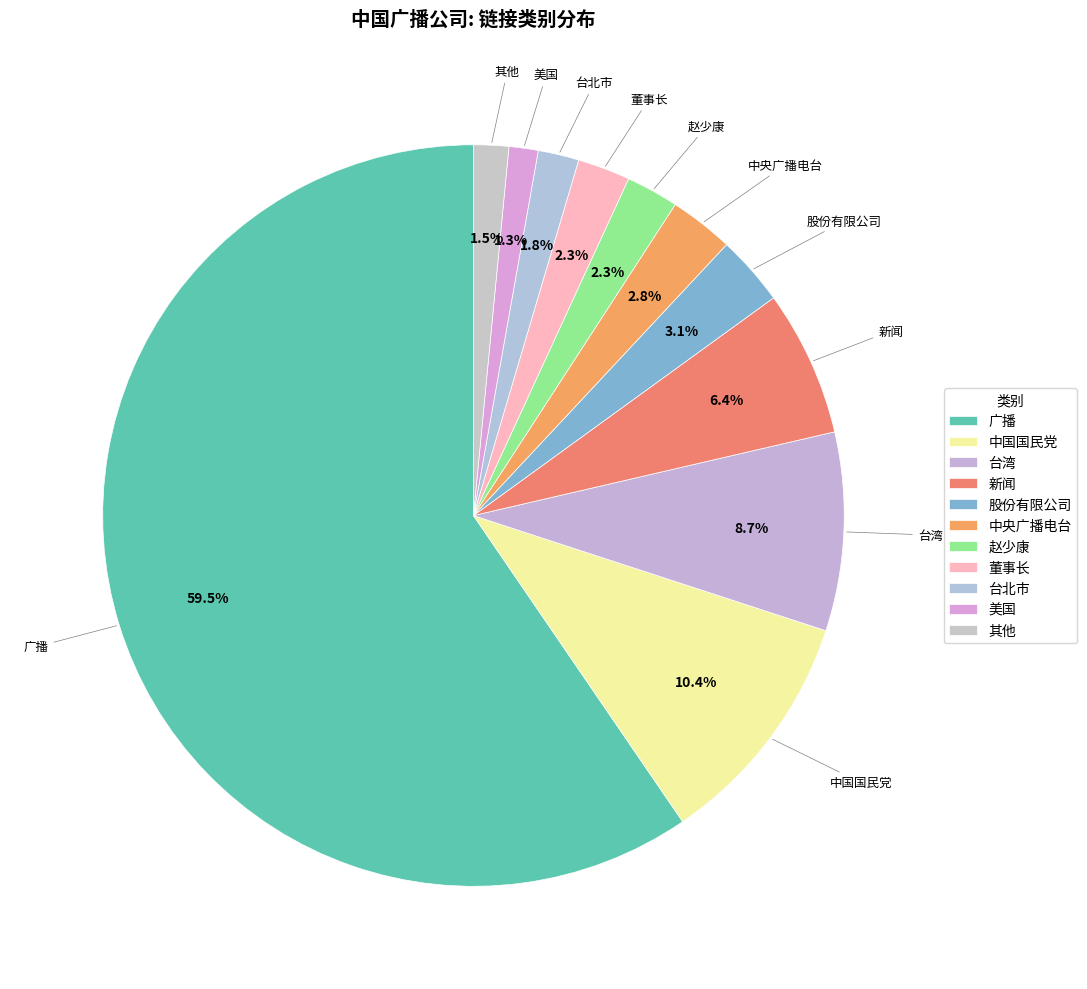

What is the ratio of the value at 新闻 to the value at 中央广播电台?

2.3